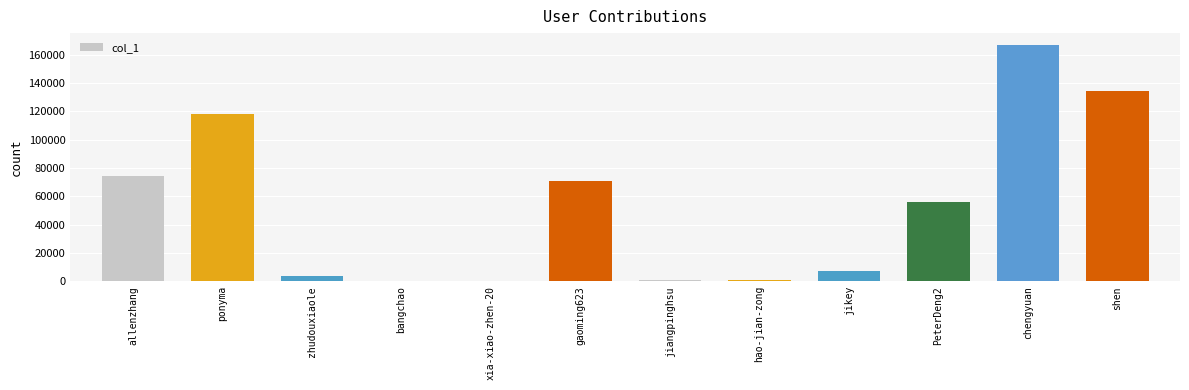

Does the chart contain stacked bars?

No